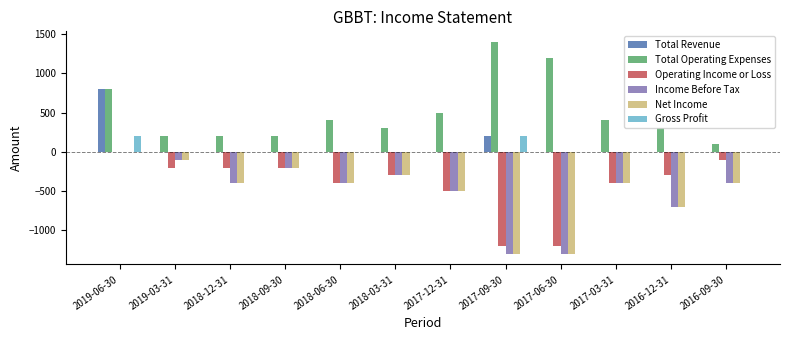

What is the sum of the Income Before Tax values at 2017-06-30 and 2017-03-31?

-1700